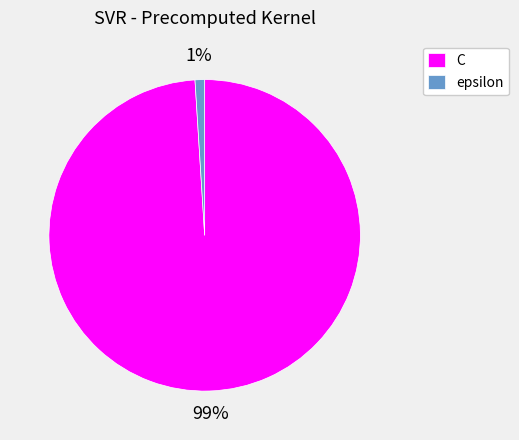

Between C and epsilon, which is larger?

C